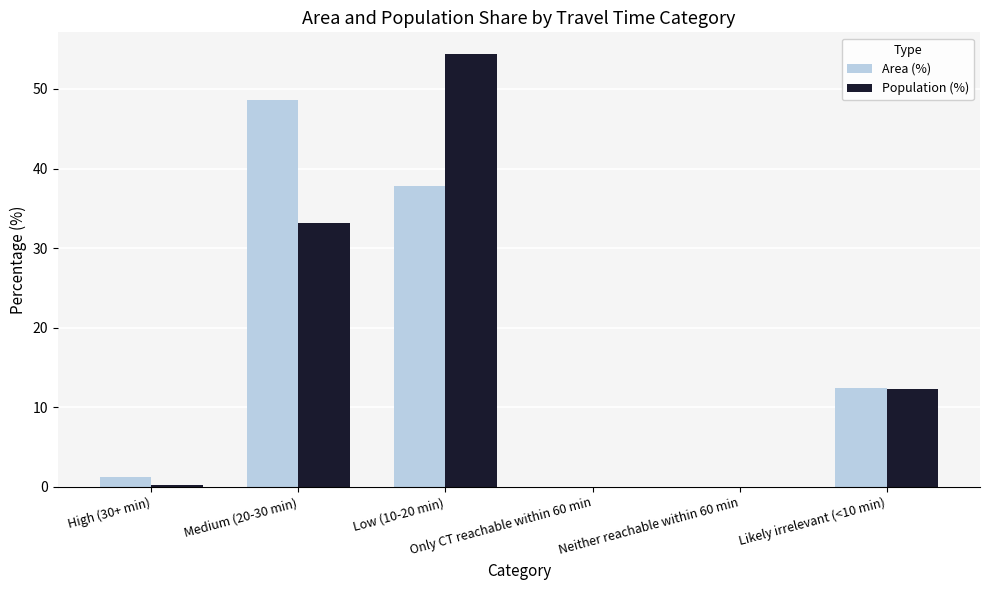

What are all the series names shown in the legend?

Area (%), Population (%)